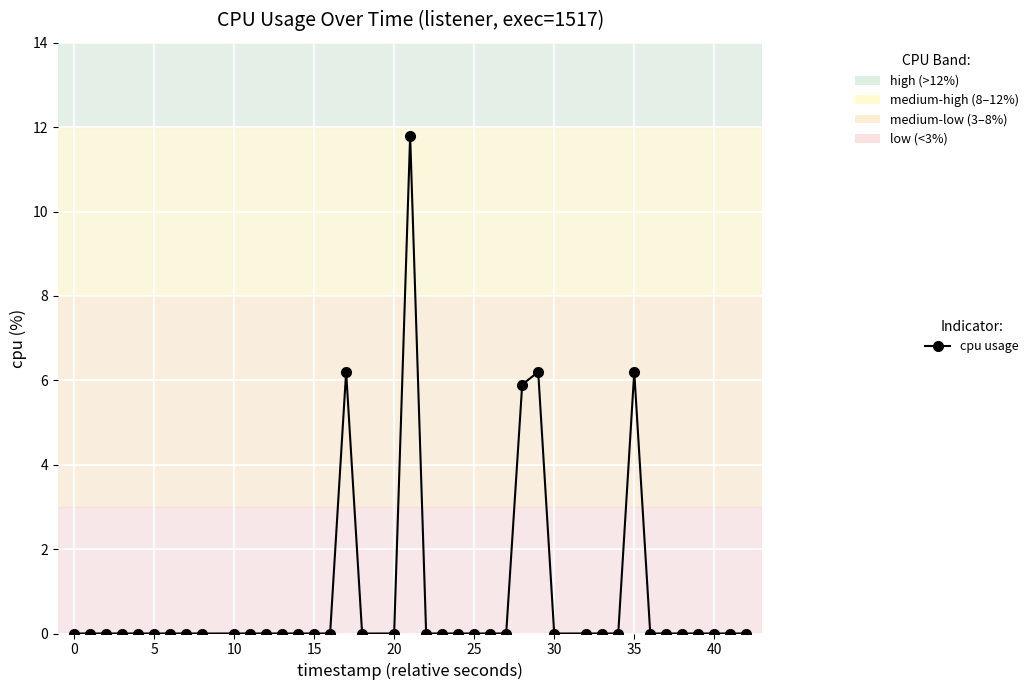

What is the difference between the second highest and minimum values?

6.2